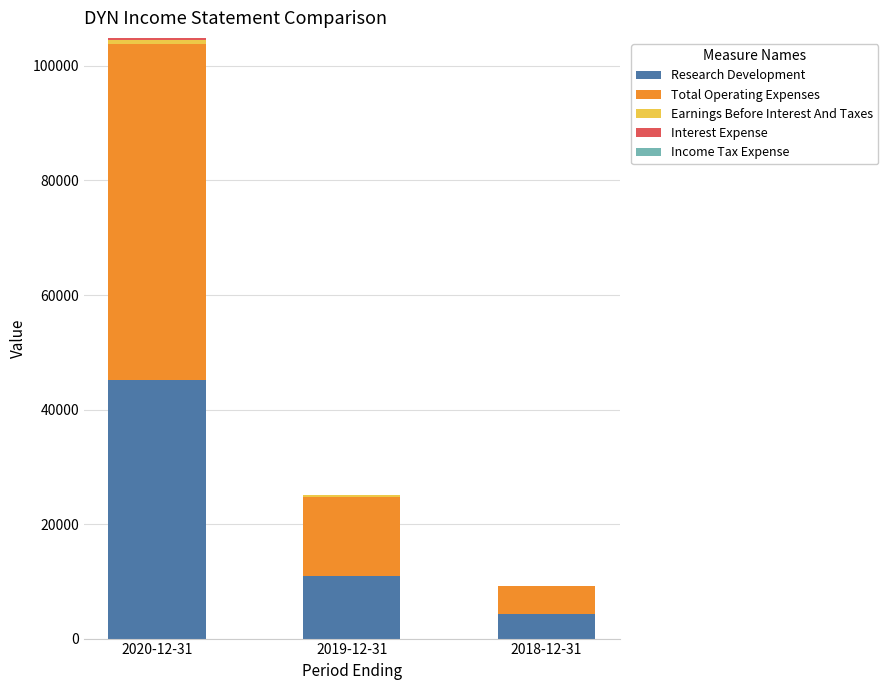

Does the chart contain stacked bars?

Yes